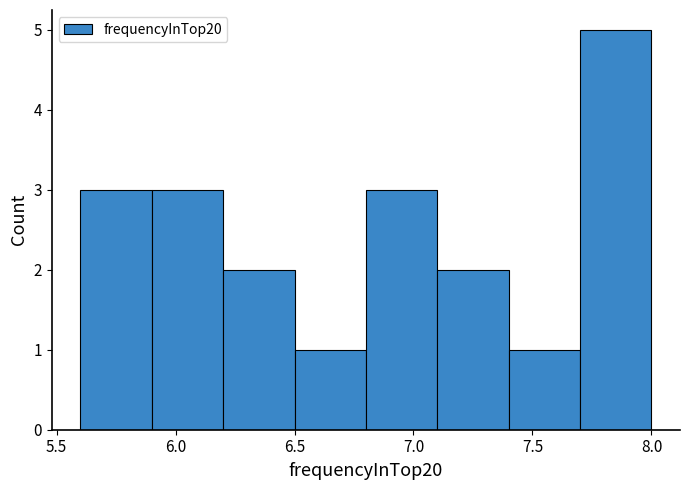

Reading left to right, transcribe this chart: for each bar, give the range it covers on the x-axis and its height. The values are not printed on the chart, so give them approximately, as read against the axis.

5.6 to 5.9: 3
5.9 to 6.2: 3
6.2 to 6.5: 2
6.5 to 6.8: 1
6.8 to 7.1: 3
7.1 to 7.4: 2
7.4 to 7.7: 1
7.7 to 8.0: 5